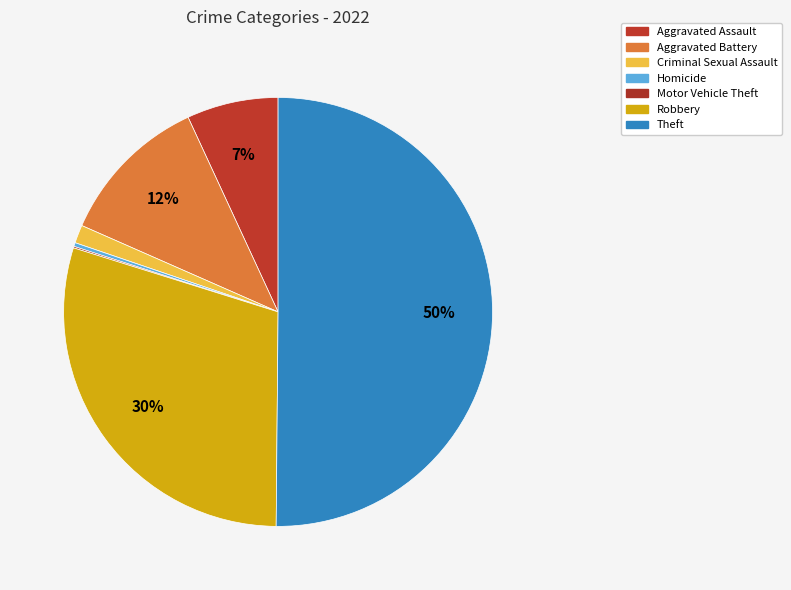

What is the majority slice?

Theft